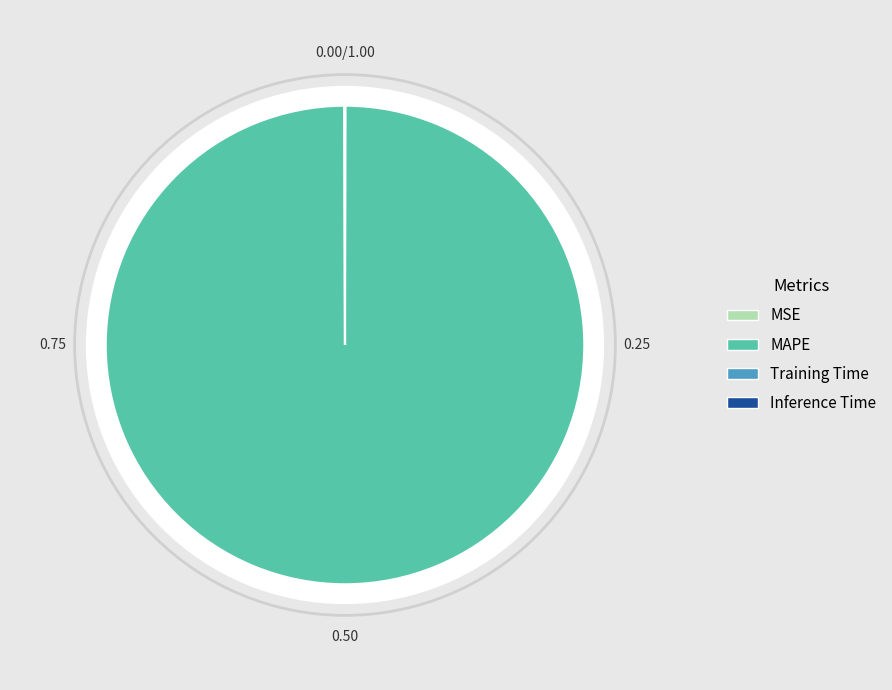

The MAPE slice represents 100% of the pie. True or false?

True